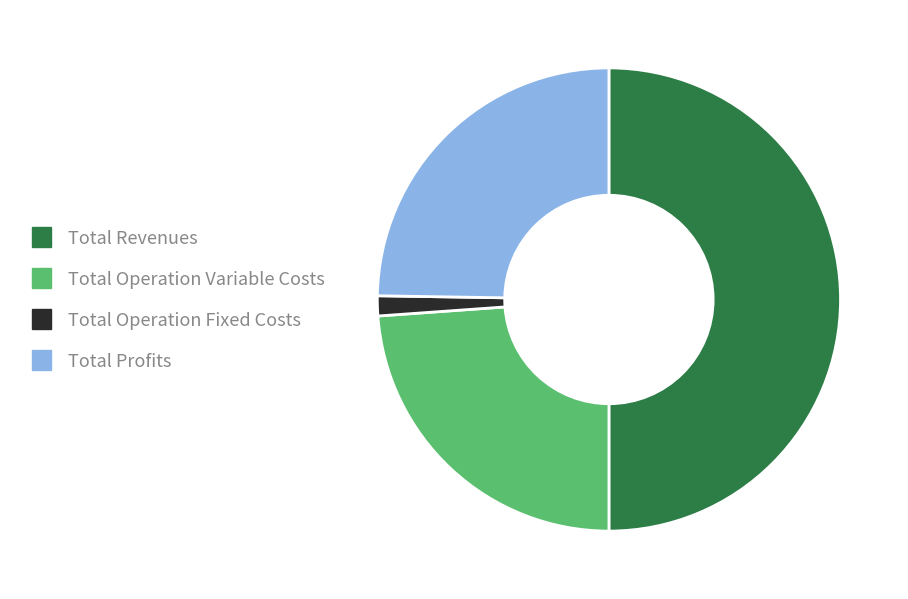

Rank the categories by value from highest to lowest.

Total Revenues, Total Profits, Total Operation Variable Costs, Total Operation Fixed Costs